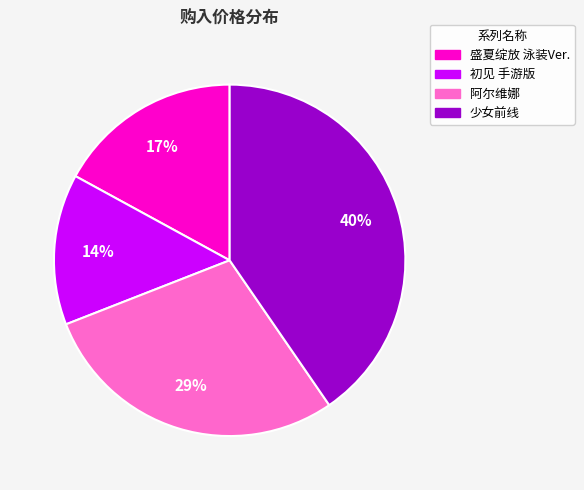

What is the smallest slice in the pie chart?

初见 手游版